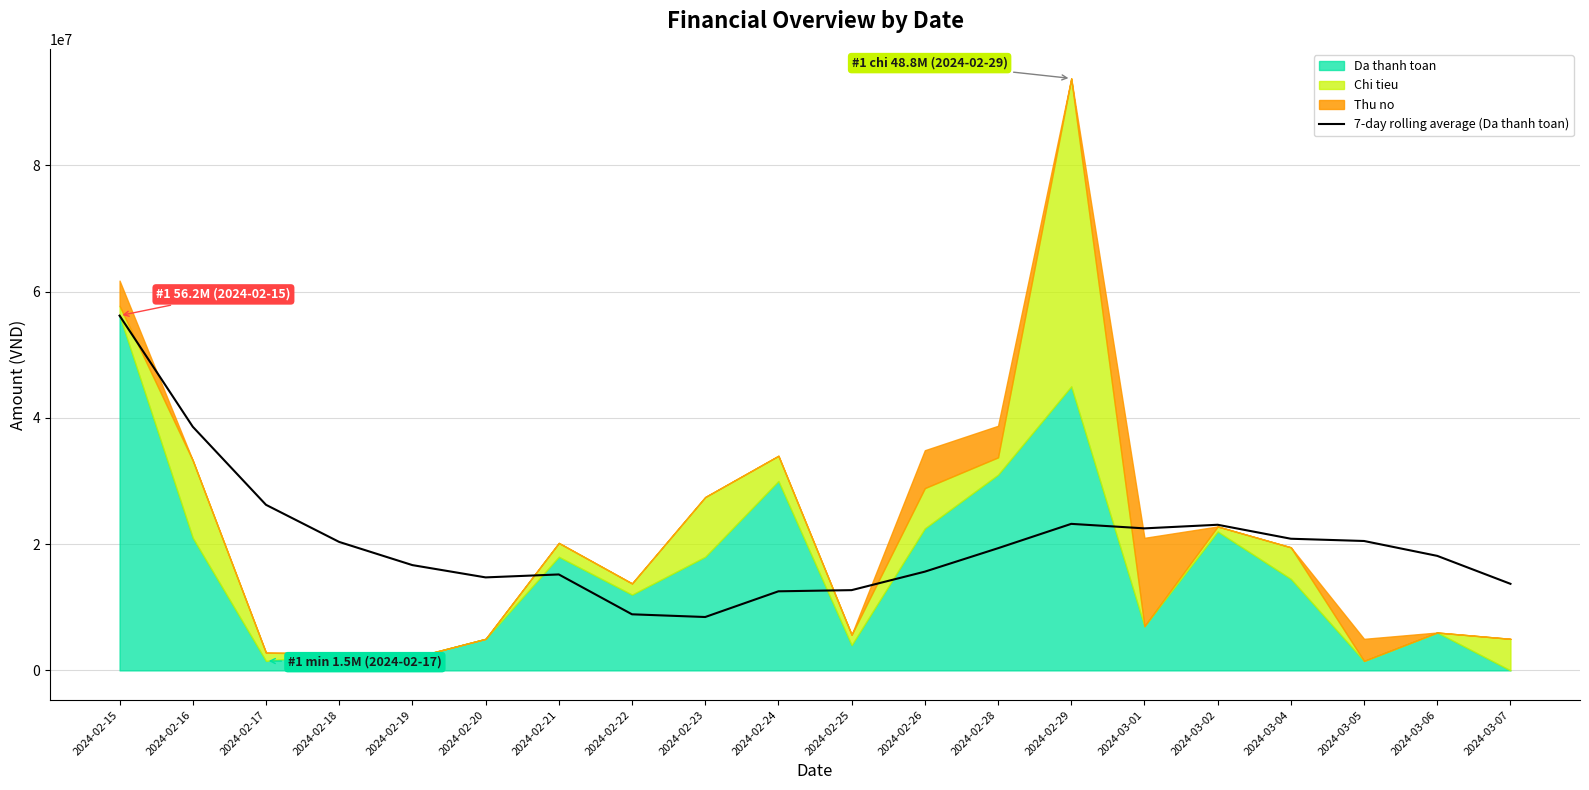

The chart shows a value of 13714285.7 at 2024-03-07. True or false?

True